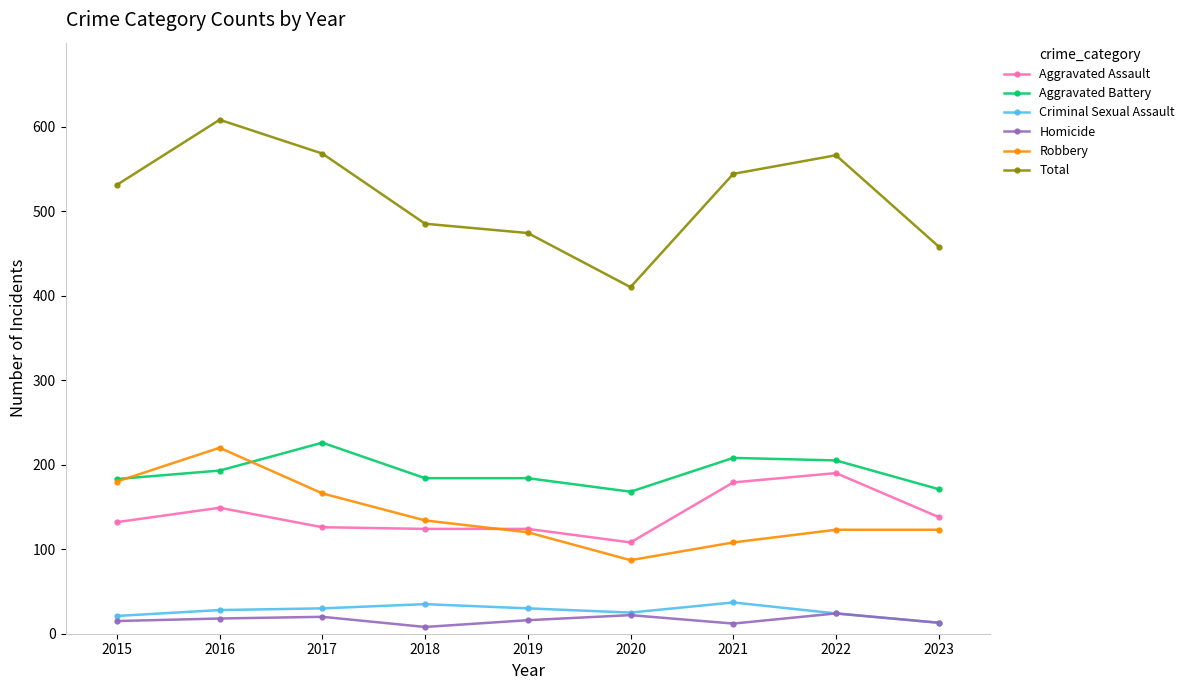

What are all the series names shown in the legend?

Aggravated Assault, Aggravated Battery, Criminal Sexual Assault, Homicide, Robbery, Total